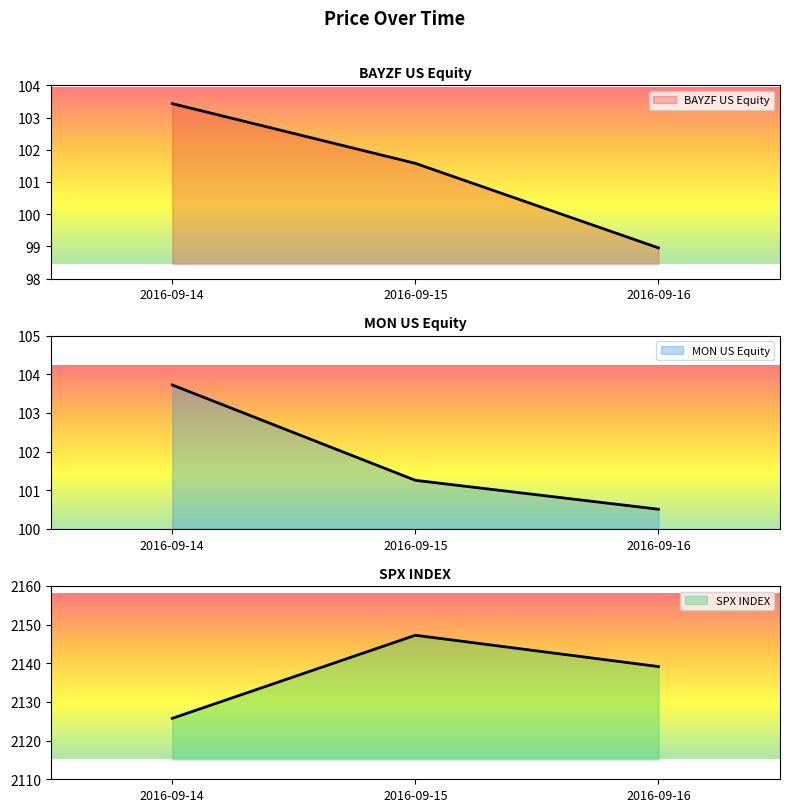

List the series in order of their peak value, highest first.

SPX INDEX, MON US Equity, BAYZF US Equity